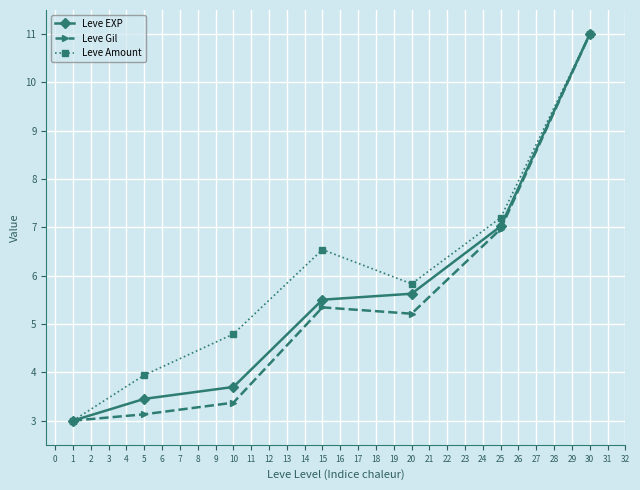

Where is the first local minimum for Leve Gil?

20